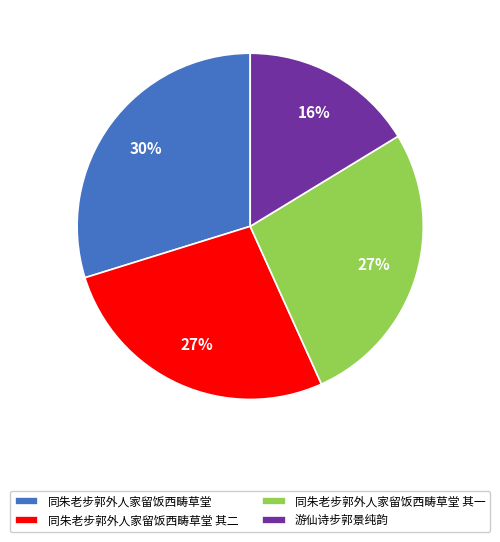

Is it true that 同朱老步郭外人家留饭西畴草堂 其一 is 36% of the pie?

False